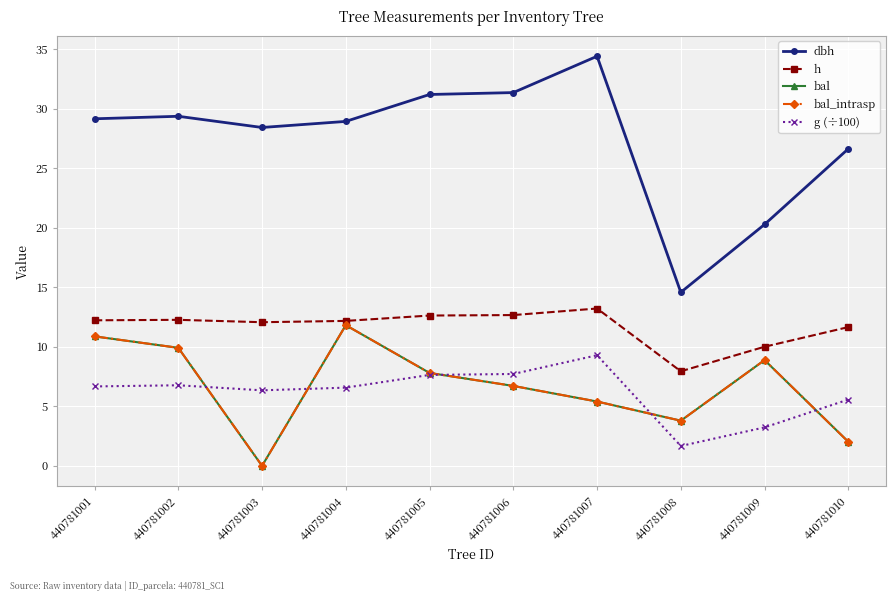

Is it true that bal equals 4.5 at 440781006?

False